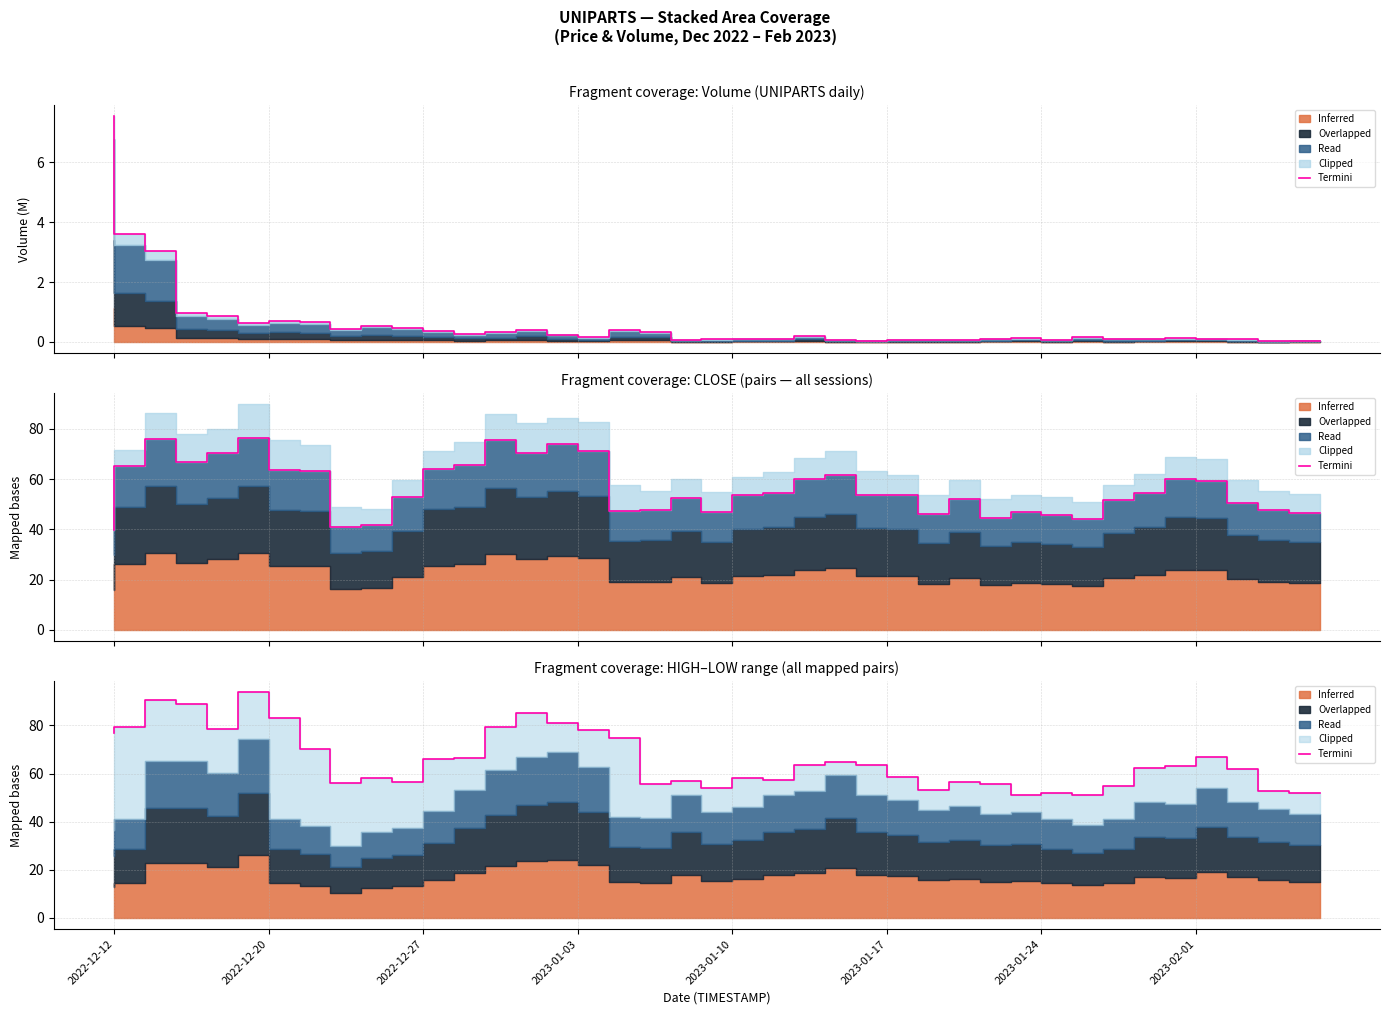

Reading left to right, transcribe all the data shown in this chart.

77.0	79.2	90.8	88.8	78.7	93.8	83.2	70.4	56.0	58.0	56.4	66.0	66.5	79.5	85.0	81.1	78.0	74.7	55.6	56.8	54.0	58.3	57.4	63.5	64.6	63.5	58.5	53.0	56.4	55.5	51.0	52.0	51.0	55.0	62.2	63.0	67.0	62.0	52.9	51.8